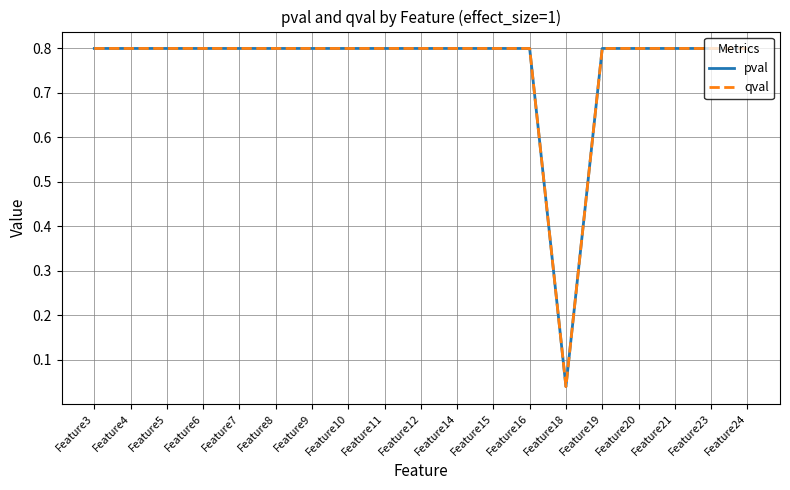

Does the chart have visible grid lines?

Yes